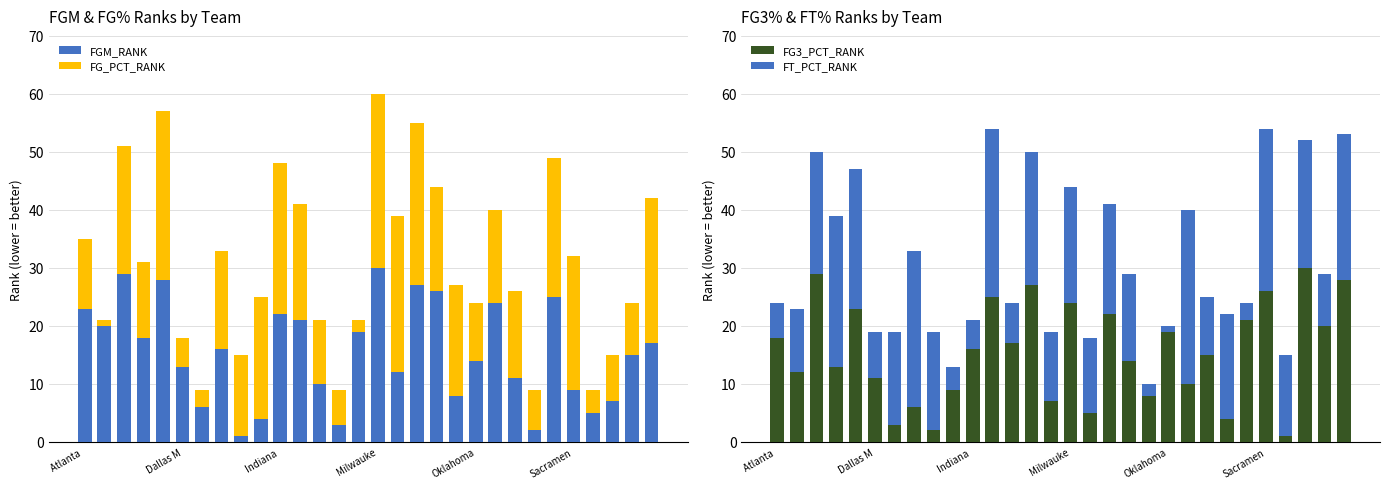

What is the lowest value of the FT_PCT_RANK series?

1